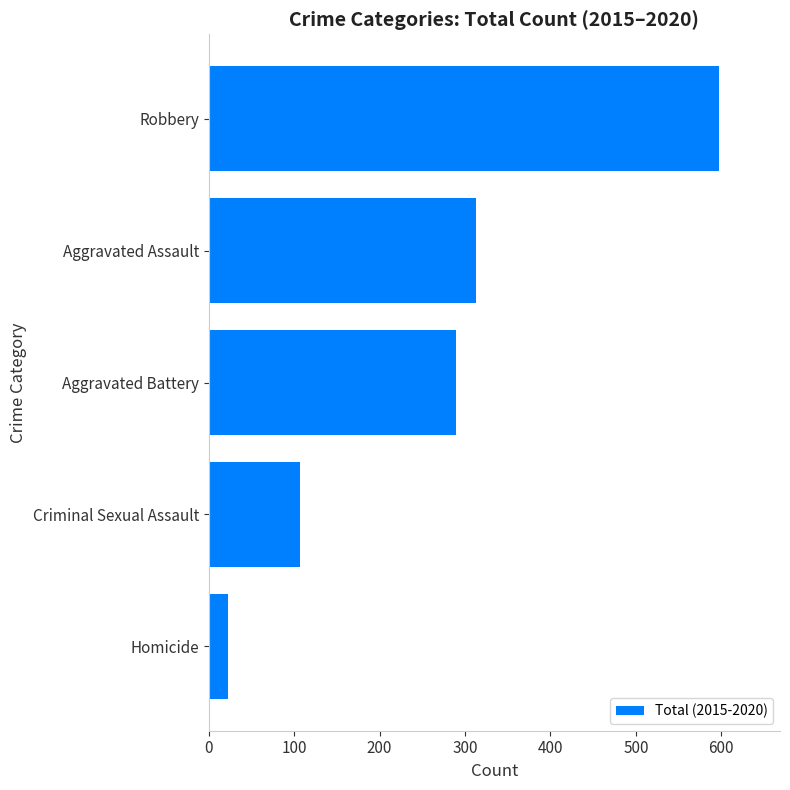

What is the change in value from Homicide to Aggravated Battery?

+266